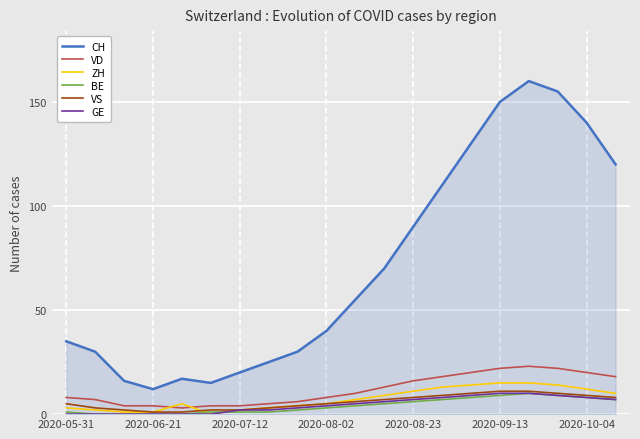

What is the greatest value displayed?

160